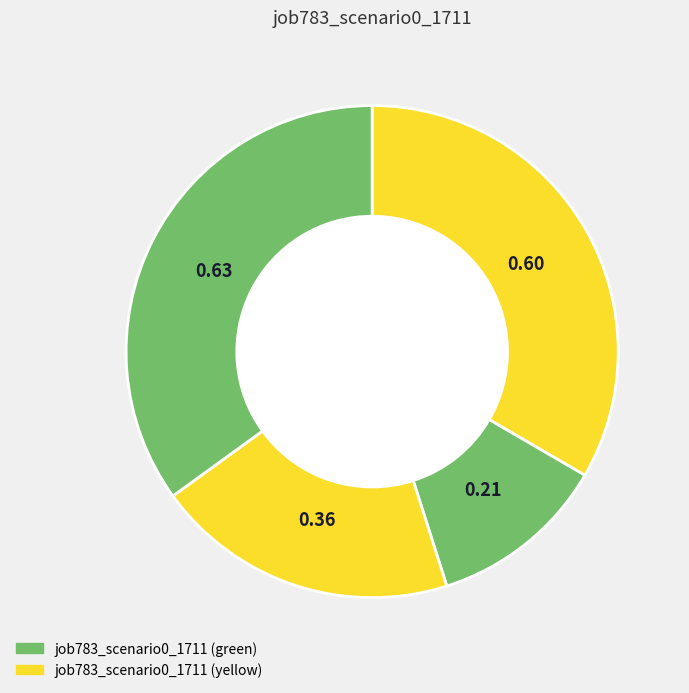

How many segments does this pie chart have?

4